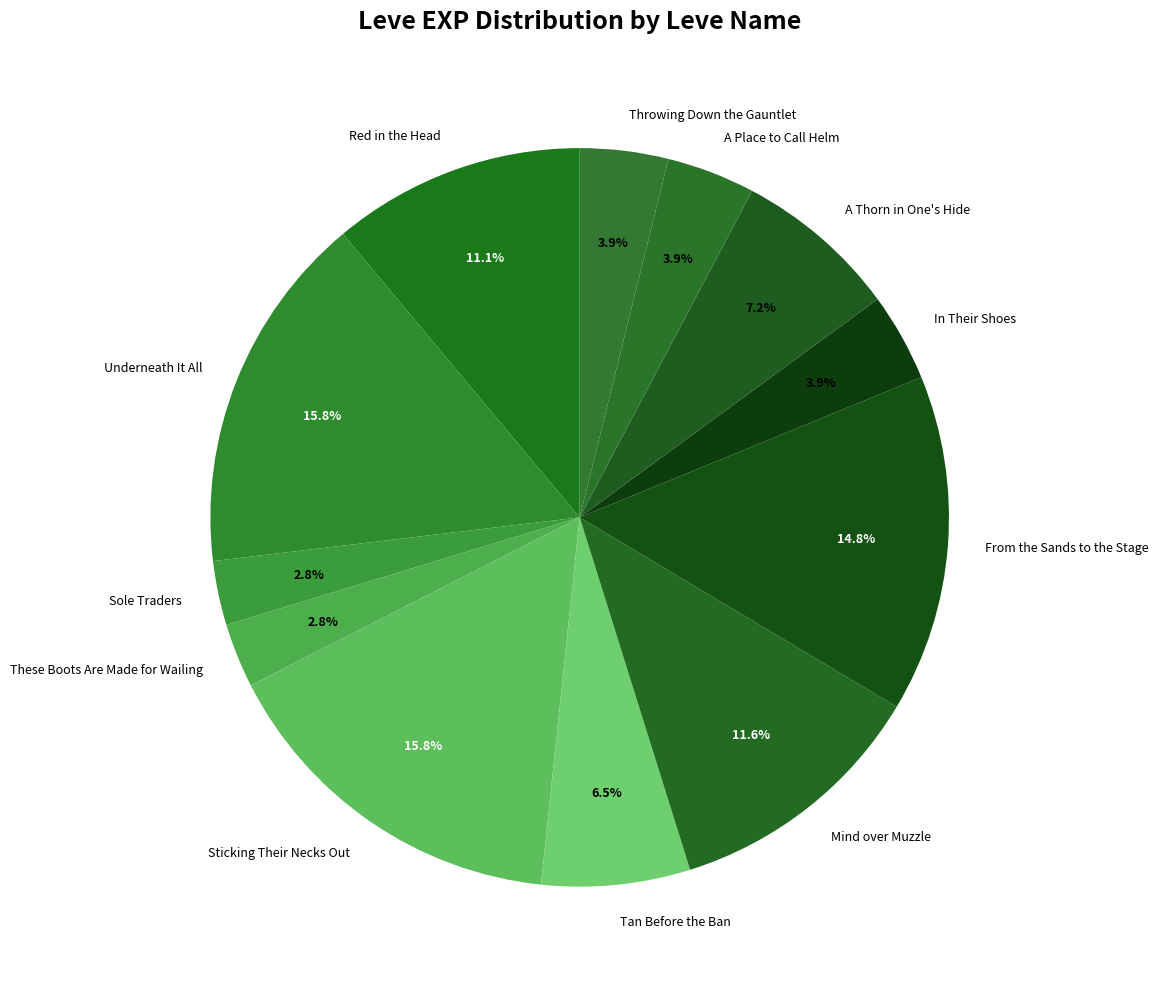

Does Red in the Head account for over 50% of the chart?

No